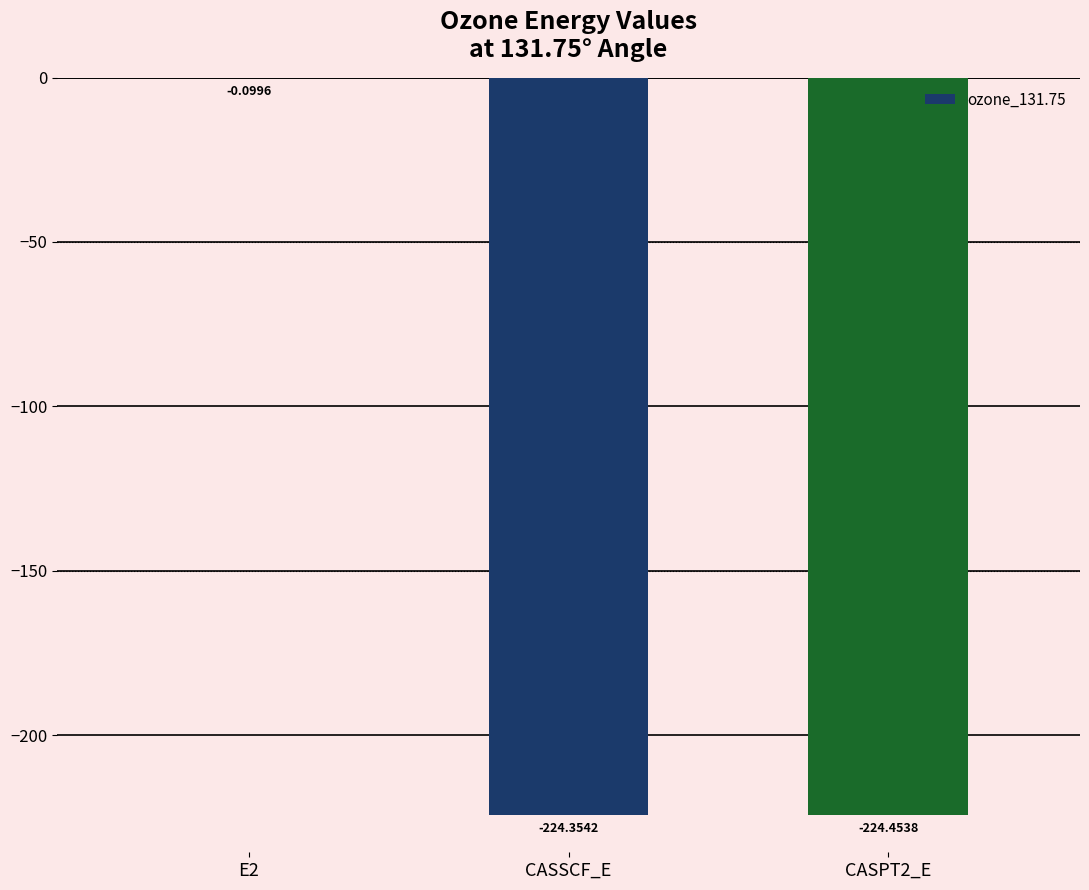

Between CASSCF_E and CASPT2_E, which is larger?

CASSCF_E